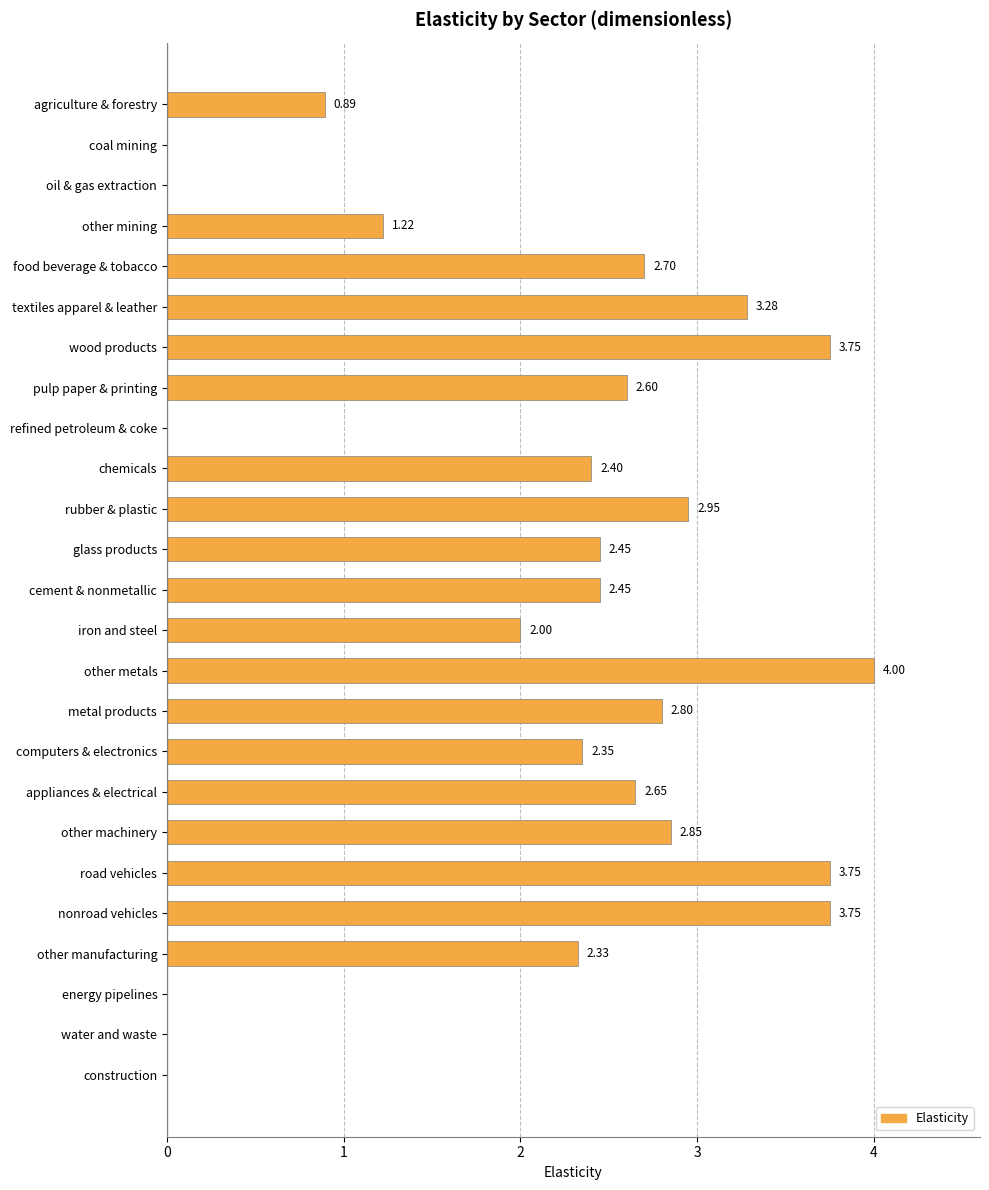

Between chemicals and pulp paper & printing, which is larger?

pulp paper & printing